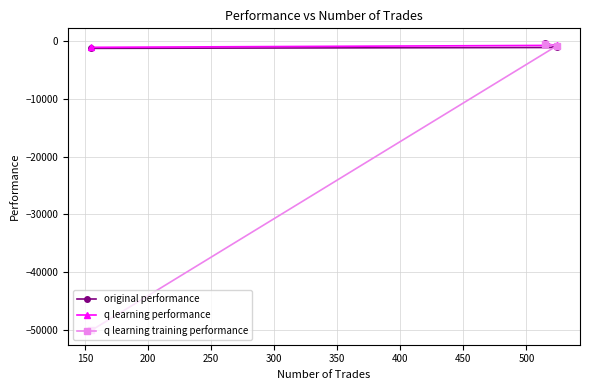

What are all the series names shown in the legend?

original performance, q learning performance, q learning training performance